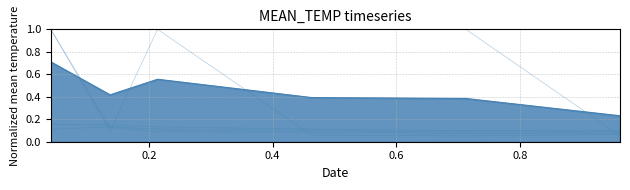

What is the label of the 2nd point from the left?

0.136986301369863